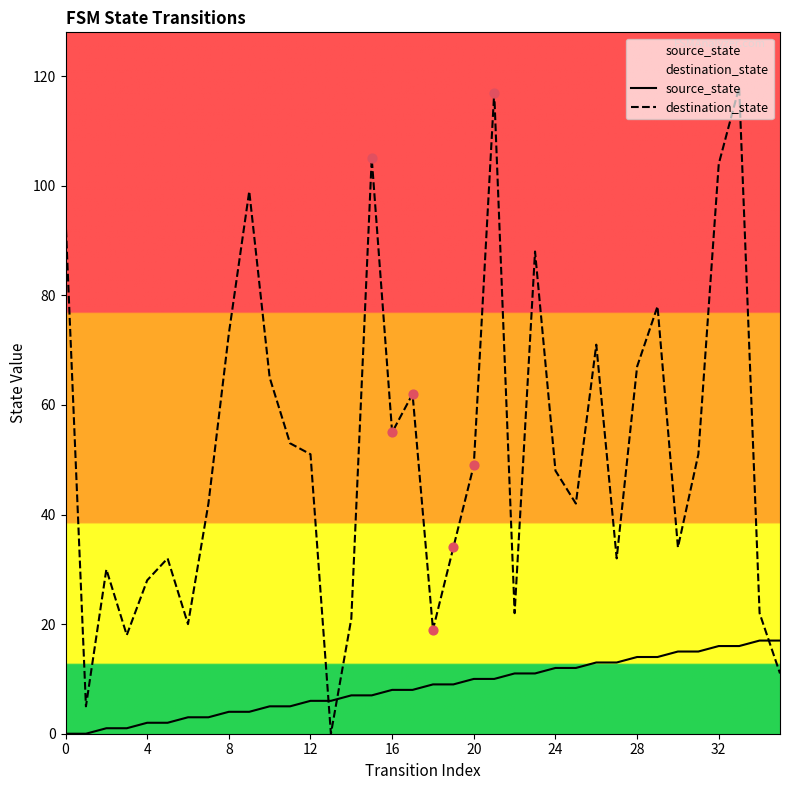

Which series contains the lowest Y value?

source_state